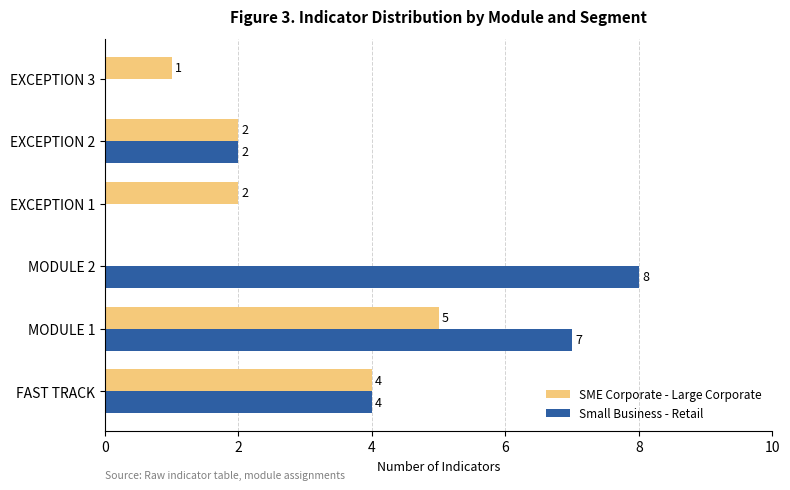

What is the greatest value displayed?

8